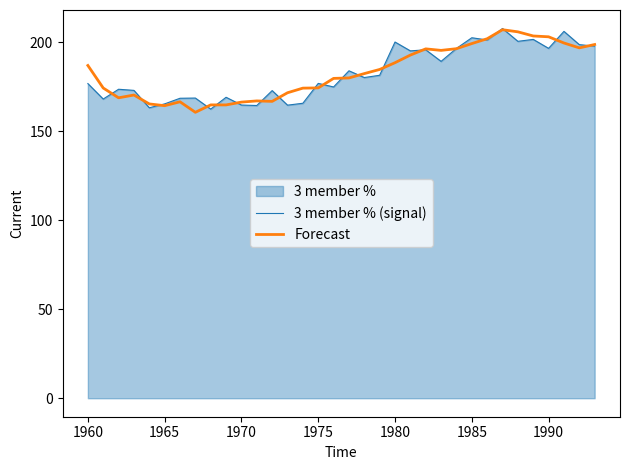

What is the maximum value for Forecast?

207.0